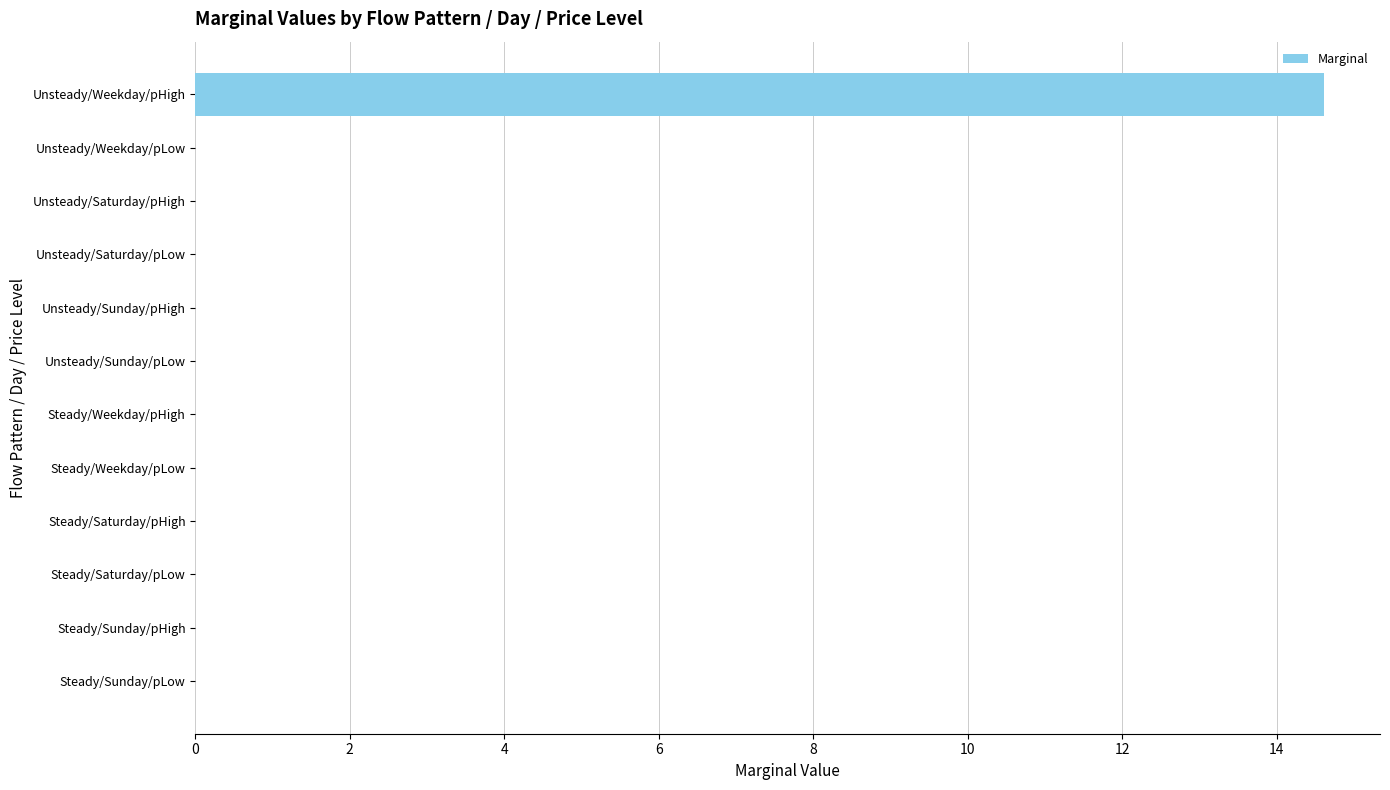

What is the sum of all values?

14.6